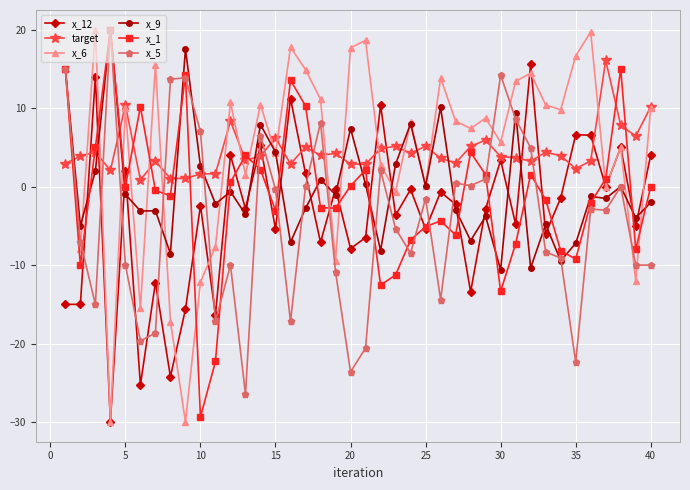

In x_12, how many points are higher than both neighbors (excluding endpoints)?

15